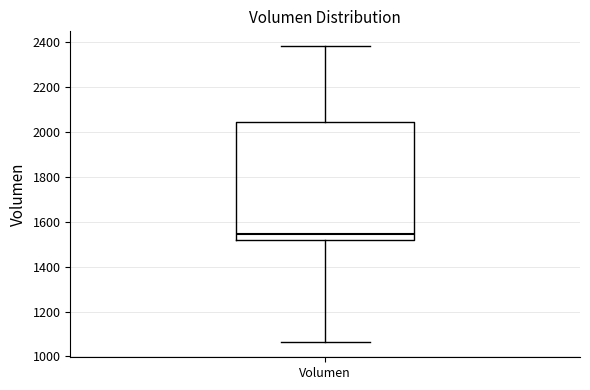

Read this box plot against the y-axis: the position of the median line, the range covered by the box, and the ends of both whiskers. The values are not printed on the chart, so give them approximately, as read against the axis.

median 1540, box 1520 to 2040, whiskers 1060 to 2380